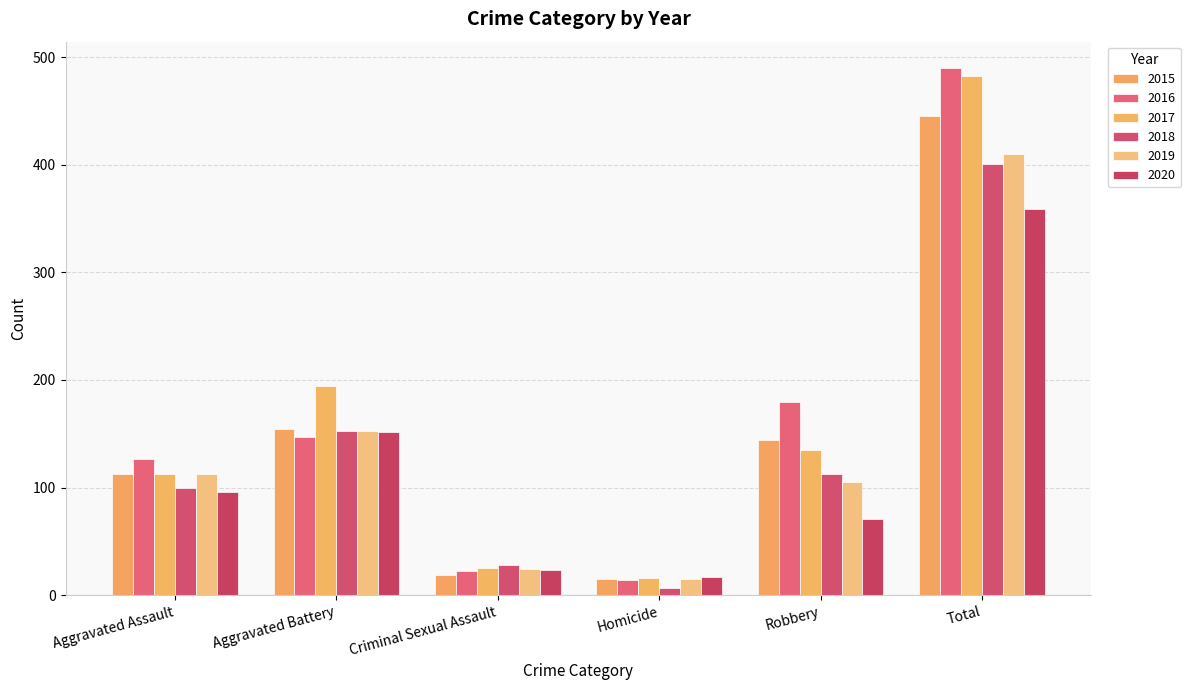

What is the greatest value displayed?

490